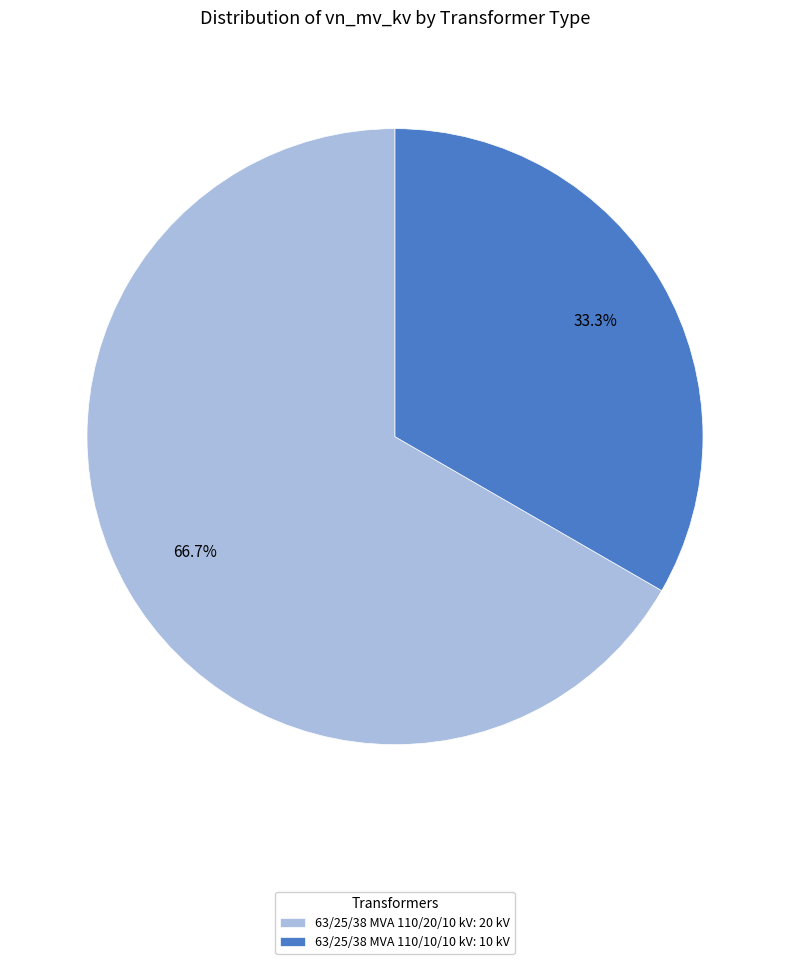

Count the number of slices in the pie.

2